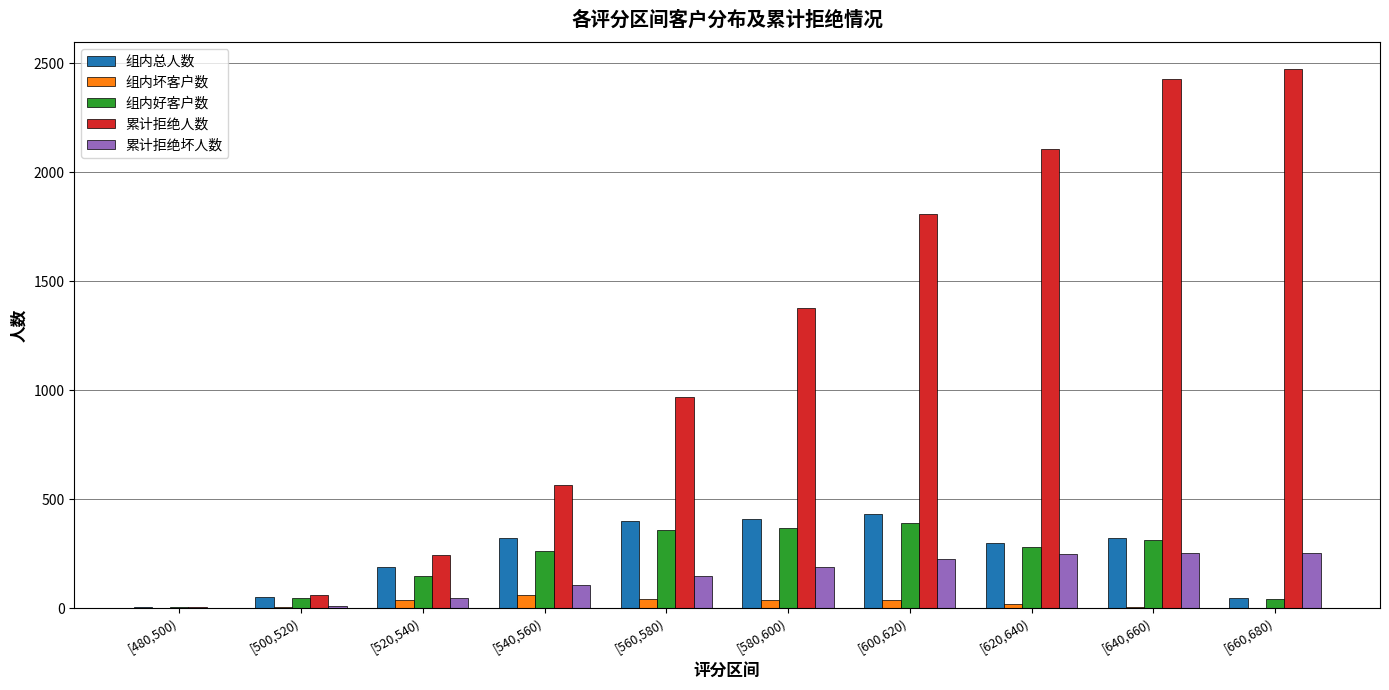

The 组内好客户数 series shows 392 at [600,620). True or false?

True